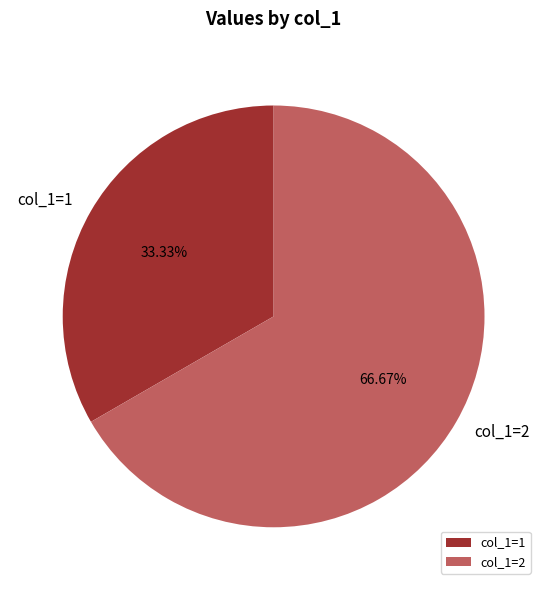

What is the largest slice in the pie chart?

col_1=2